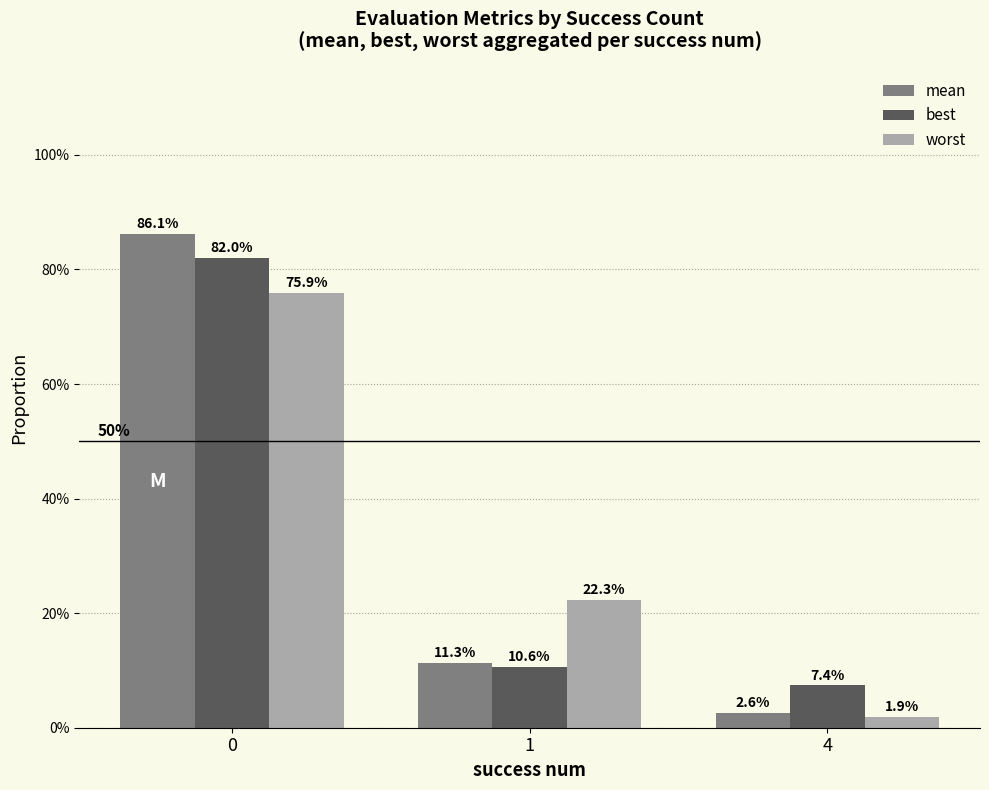

Reading left to right, list all the values displayed in this chart.

mean: 0.9	0.1	0.0
best: 0.8	0.1	0.1
worst: 0.8	0.2	0.0